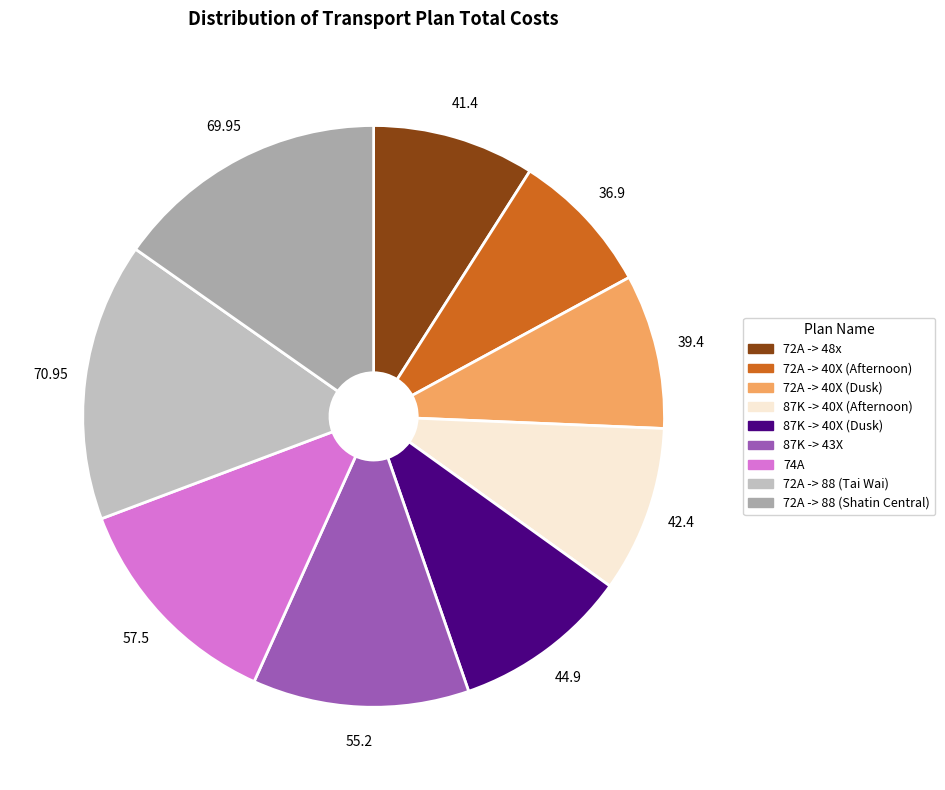

What is the largest slice in the pie chart?

72A -> 88 (Tai Wai)